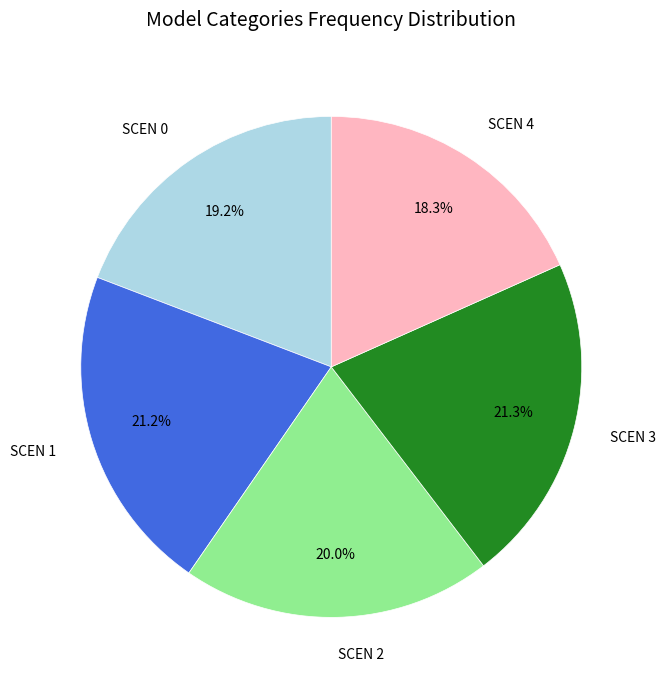

Is there a majority slice in this chart?

No